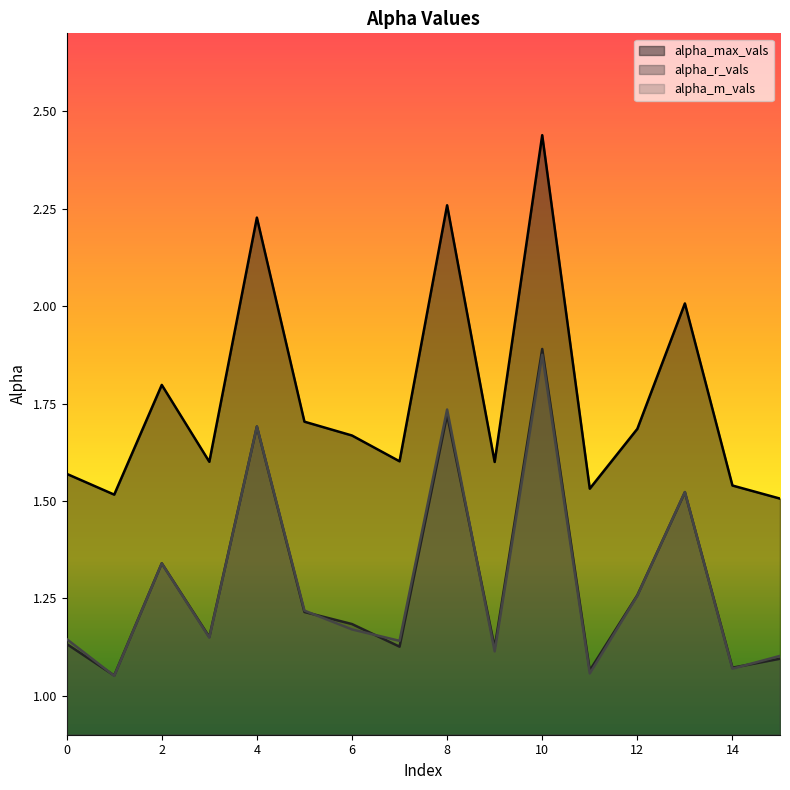

Reading left to right, extract all data points from this chart.

alpha_max_vals: 0=1.6	1=1.5	2=1.8	3=1.6	4=2.2	5=1.7	6=1.7	7=1.6	8=2.3	9=1.6	10=2.4	11=1.5	12=1.7	13=2.0	14=1.5	15=1.5
alpha_r_vals: 0=1.1	1=1.1	2=1.3	3=1.2	4=1.7	5=1.2	6=1.2	7=1.1	8=1.7	9=1.1	10=1.9	11=1.1	12=1.3	13=1.5	14=1.1	15=1.1
alpha_m_vals: 0=1.1	1=1.1	2=1.3	3=1.1	4=1.7	5=1.2	6=1.2	7=1.1	8=1.7	9=1.1	10=1.9	11=1.1	12=1.3	13=1.5	14=1.1	15=1.1